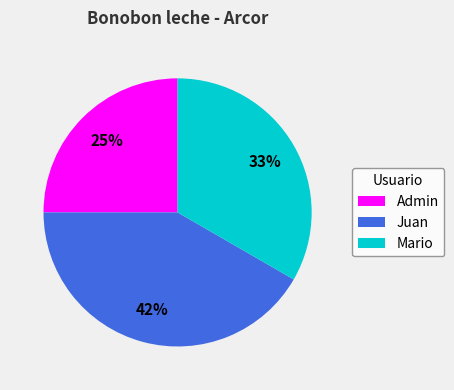

Count the number of slices in the pie.

3